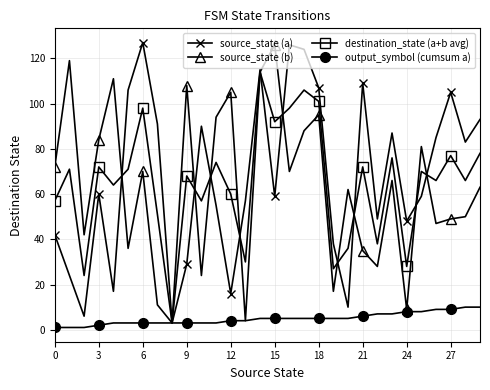

What is the greatest value displayed?

127